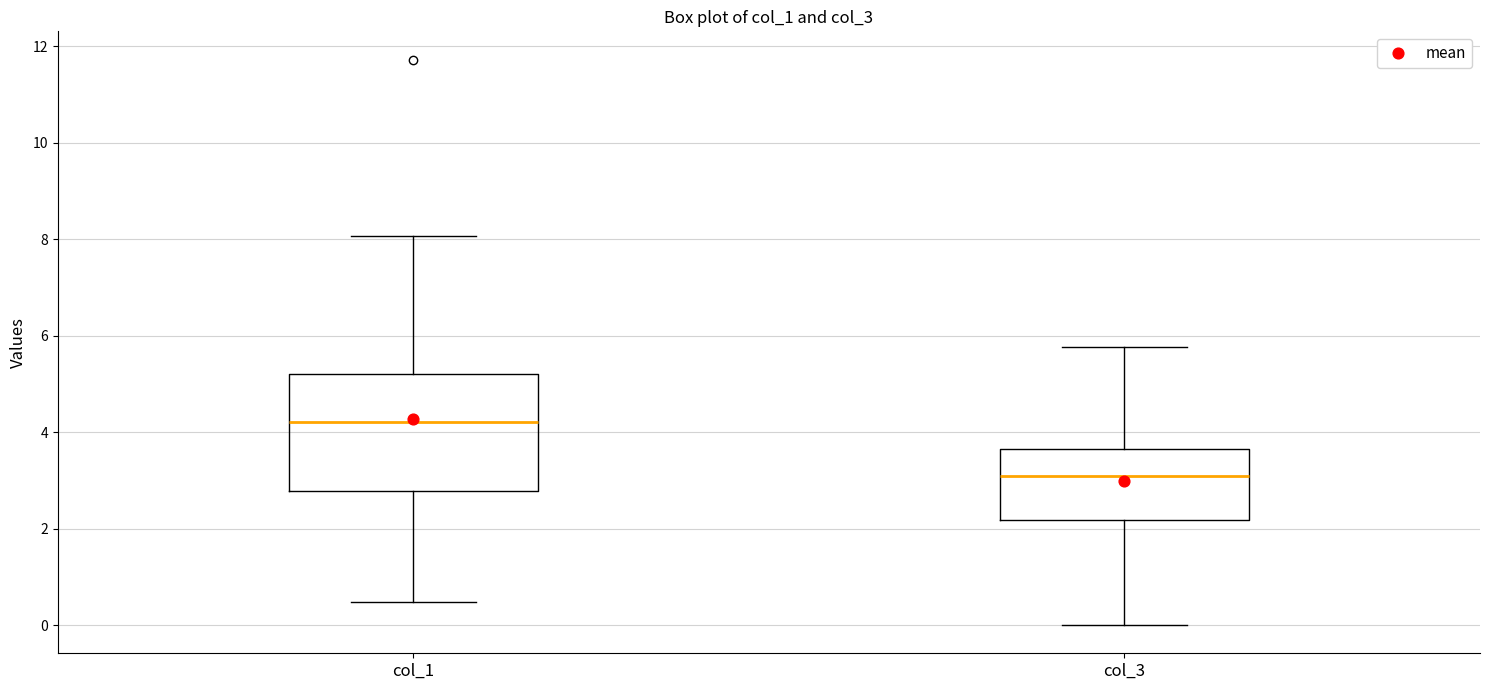

Reading left to right, read every box against the y-axis: the position of its median line, the range the box covers, and the ends of its whiskers. The values are not printed on the chart, so give them approximately, as read against the axis.

col_1: median 4.2, box 2.8 to 5.2, whiskers 0.4 to 8.0
col_3: median 3.0, box 2.2 to 3.6, whiskers 0.0 to 5.8